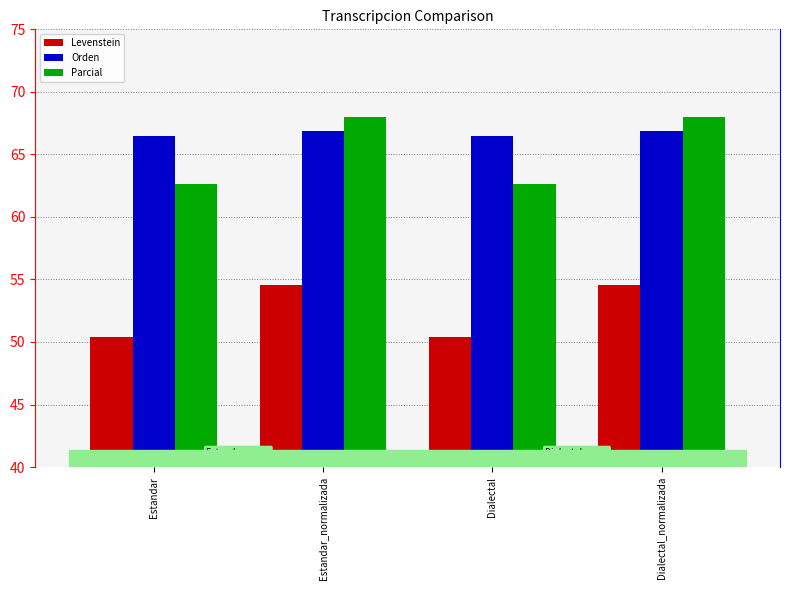

What is the highest value of the Orden series?

66.9